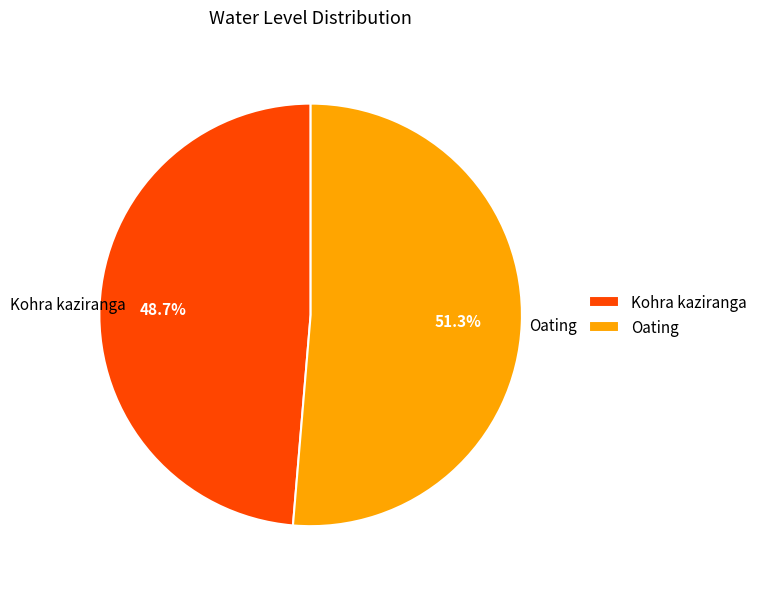

Is there any slice that represents more than half of the pie?

Yes